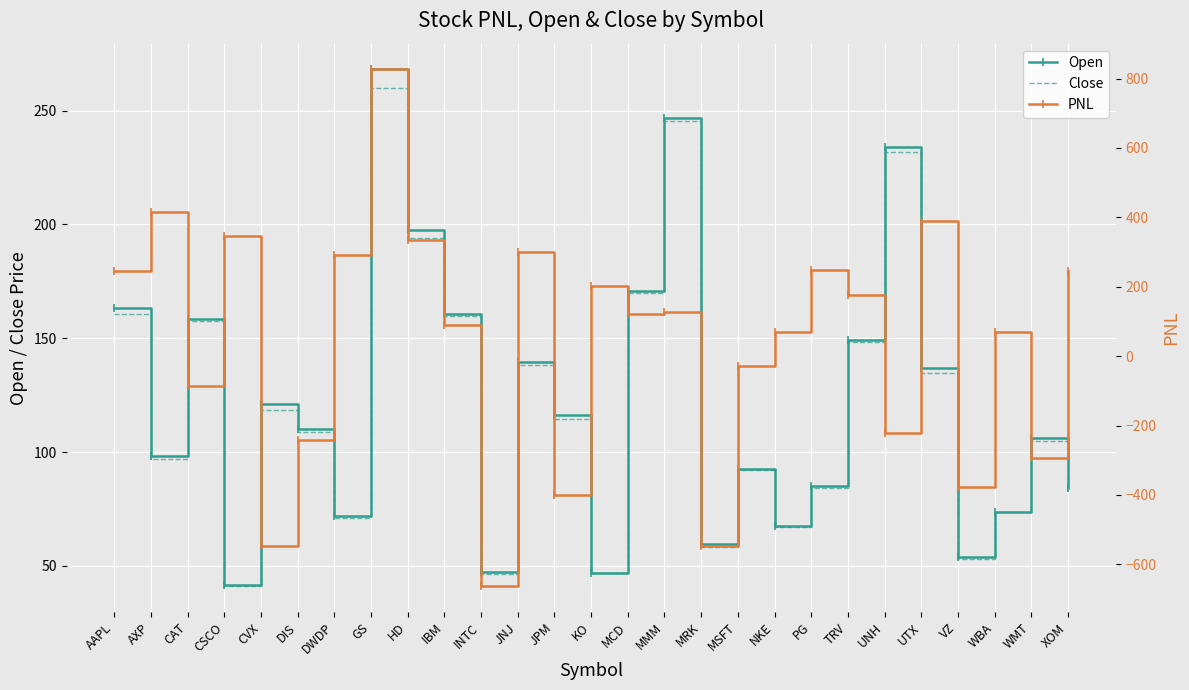

What is the difference between the second highest and minimum values in the Open series?

205.3